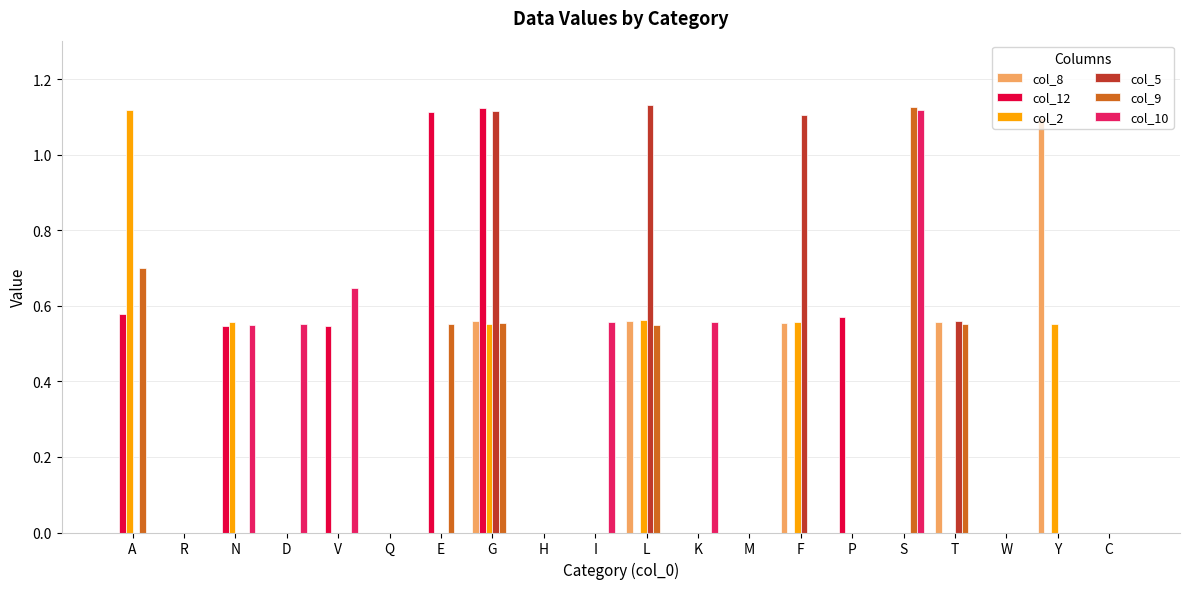

Between A and W, which series saw the biggest shift?

col_2